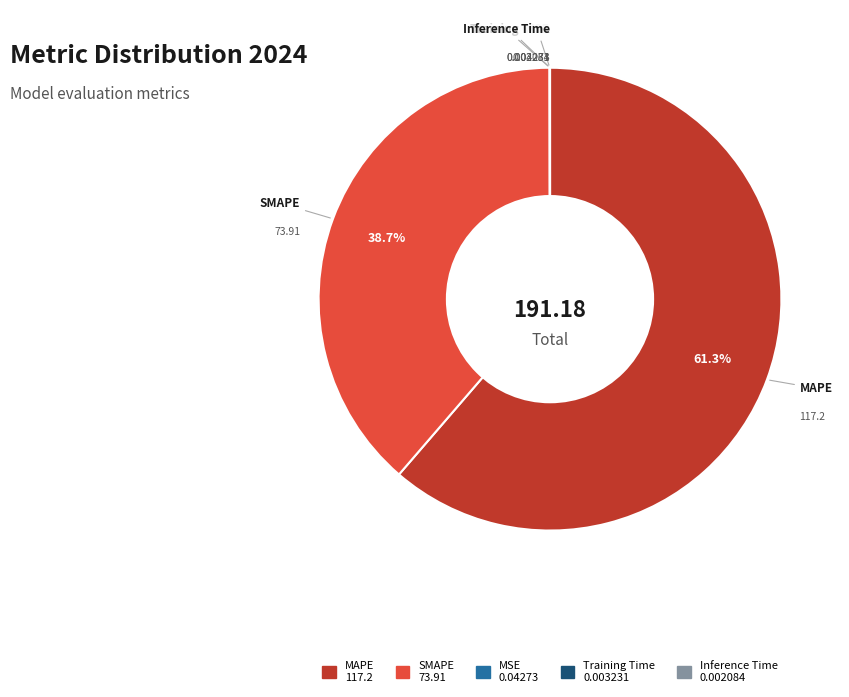

To the nearest percent, what percentage of the pie is MAPE?

61%